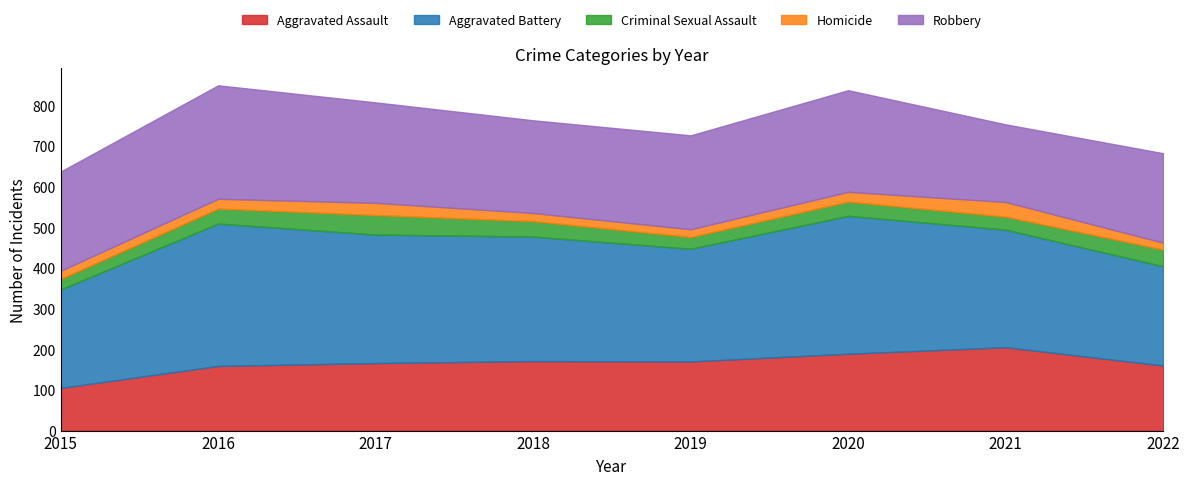

Rank the categories by Criminal Sexual Assault value from highest to lowest.

2017, 2022, 2018, 2016, 2020, 2021, 2019, 2015